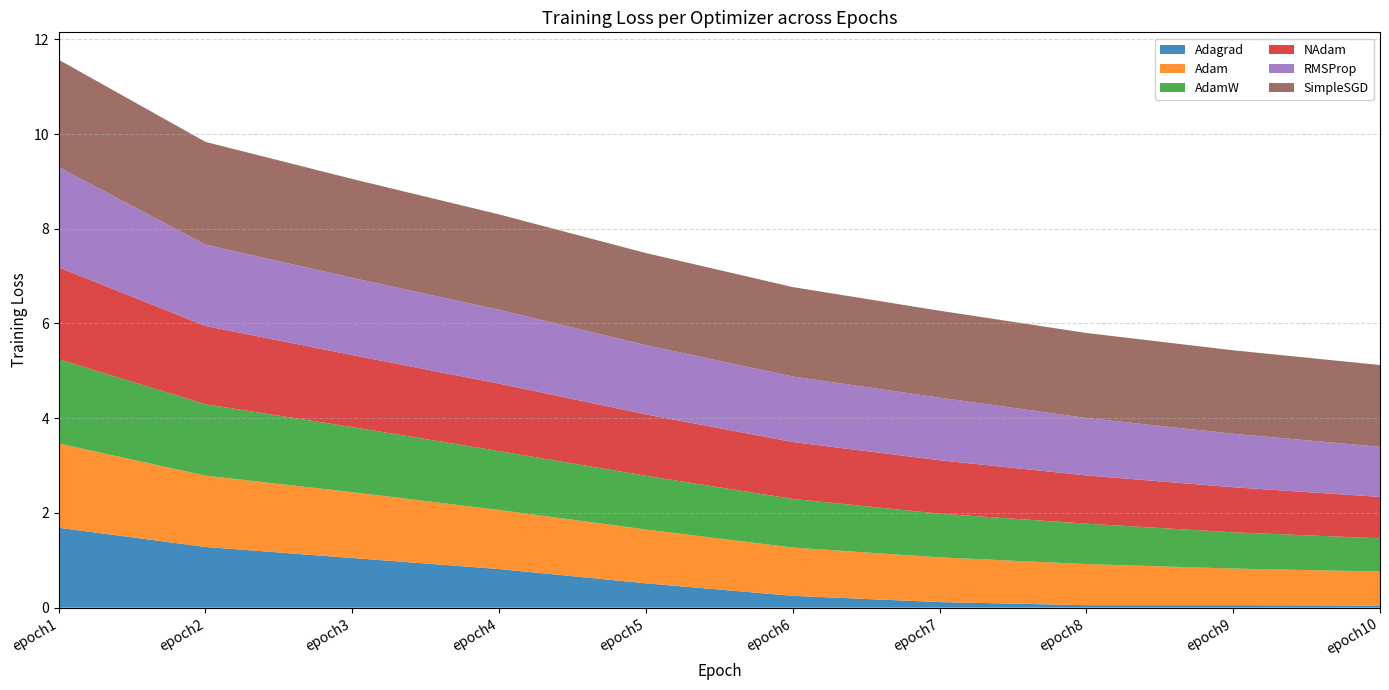

Reading left to right, extract all data points from this chart.

Adagrad: epoch1=1.7	epoch2=1.3	epoch3=1.0	epoch4=0.8	epoch5=0.5	epoch6=0.3	epoch7=0.1	epoch8=0.1	epoch9=0.1	epoch10=0.0
Adam: epoch1=1.8	epoch2=1.5	epoch3=1.4	epoch4=1.2	epoch5=1.1	epoch6=1.0	epoch7=0.9	epoch8=0.9	epoch9=0.8	epoch10=0.7
AdamW: epoch1=1.8	epoch2=1.5	epoch3=1.4	epoch4=1.2	epoch5=1.1	epoch6=1.0	epoch7=0.9	epoch8=0.9	epoch9=0.8	epoch10=0.7
NAdam: epoch1=1.9	epoch2=1.7	epoch3=1.5	epoch4=1.4	epoch5=1.3	epoch6=1.2	epoch7=1.1	epoch8=1.0	epoch9=1.0	epoch10=0.9
RMSProp: epoch1=2.1	epoch2=1.7	epoch3=1.6	epoch4=1.6	epoch5=1.5	epoch6=1.4	epoch7=1.3	epoch8=1.2	epoch9=1.1	epoch10=1.1
SimpleSGD: epoch1=2.3	epoch2=2.2	epoch3=2.1	epoch4=2.0	epoch5=1.9	epoch6=1.9	epoch7=1.8	epoch8=1.8	epoch9=1.8	epoch10=1.7